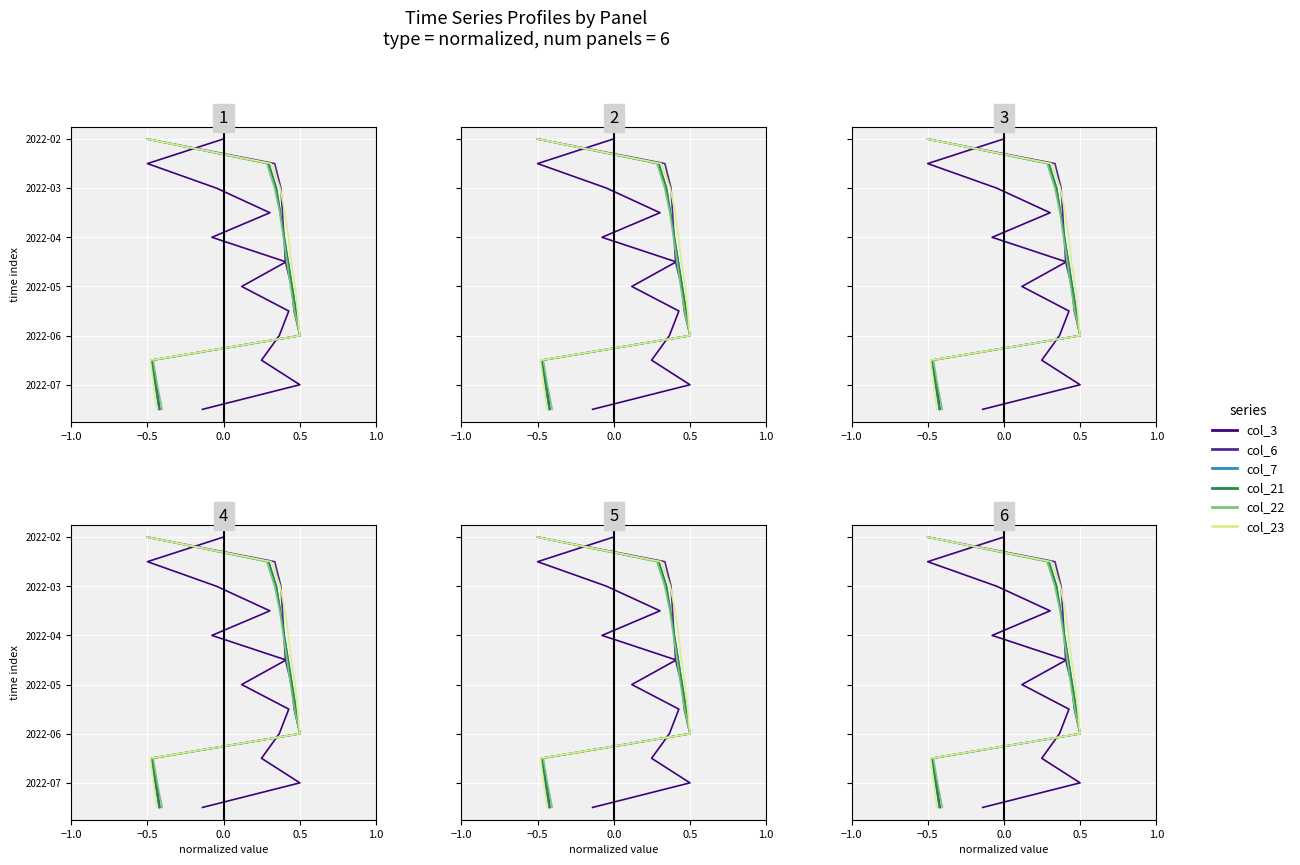

True or false: col_7 and col_21 cross at least once.

False